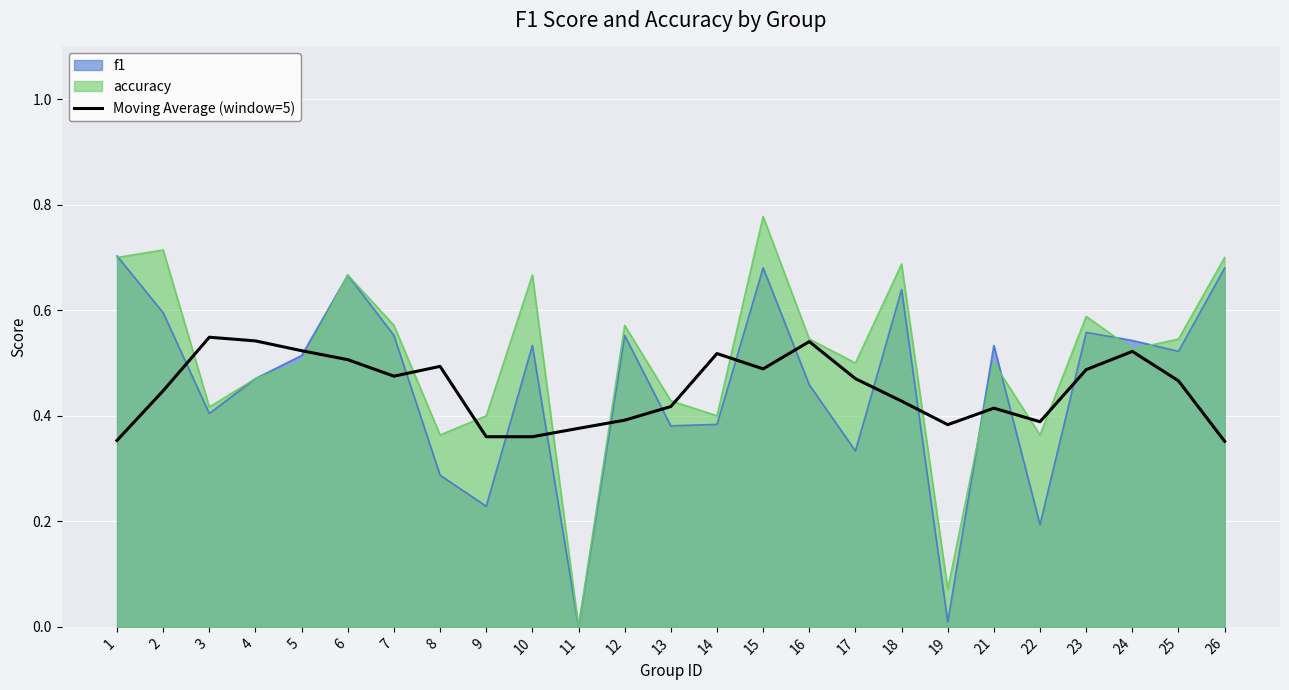

Count the values in the range 0 to 1.

25